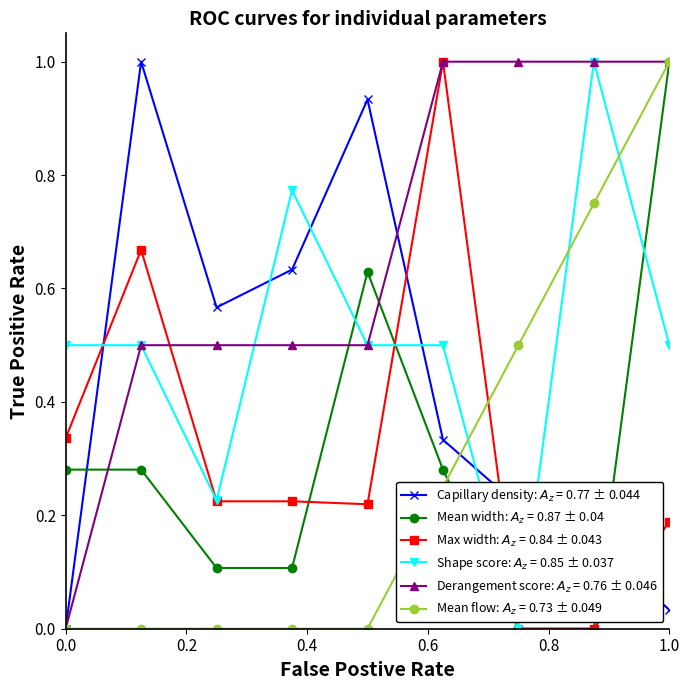

What is the maximum value shown in the chart?

1.0